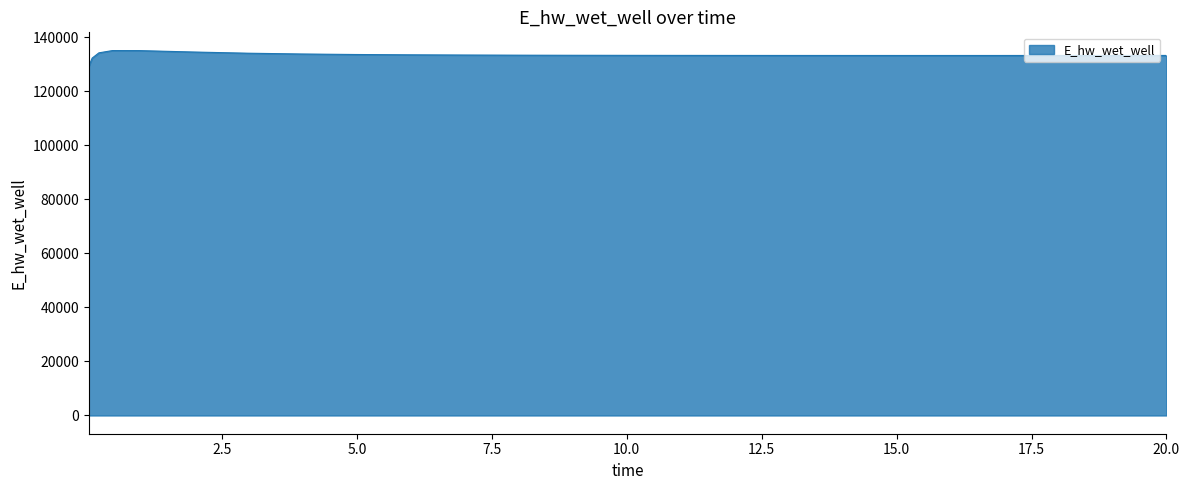

Is this an area chart (filled region under the line)?

Yes